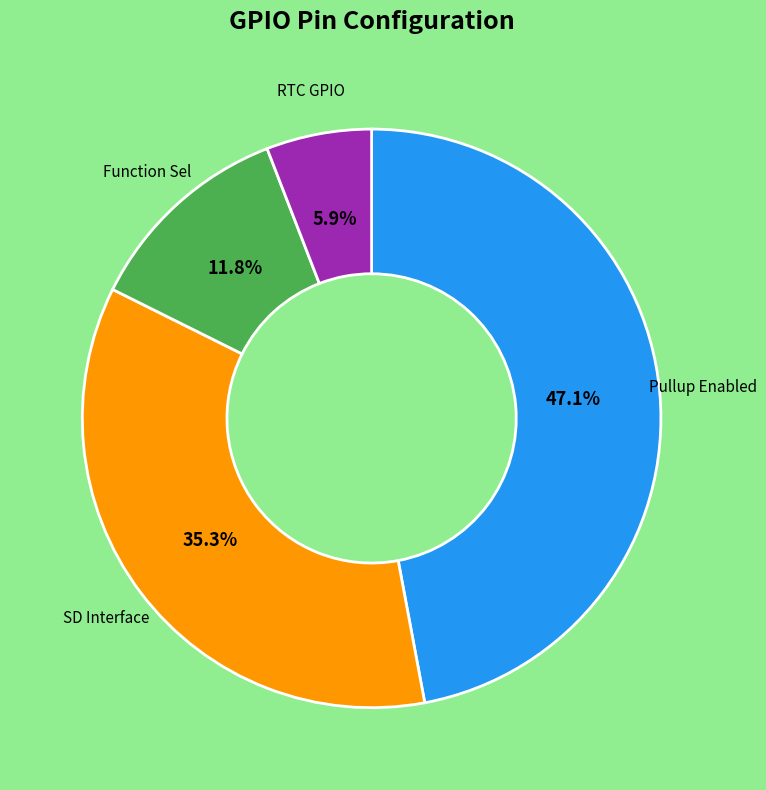

Is there a majority slice in this chart?

No